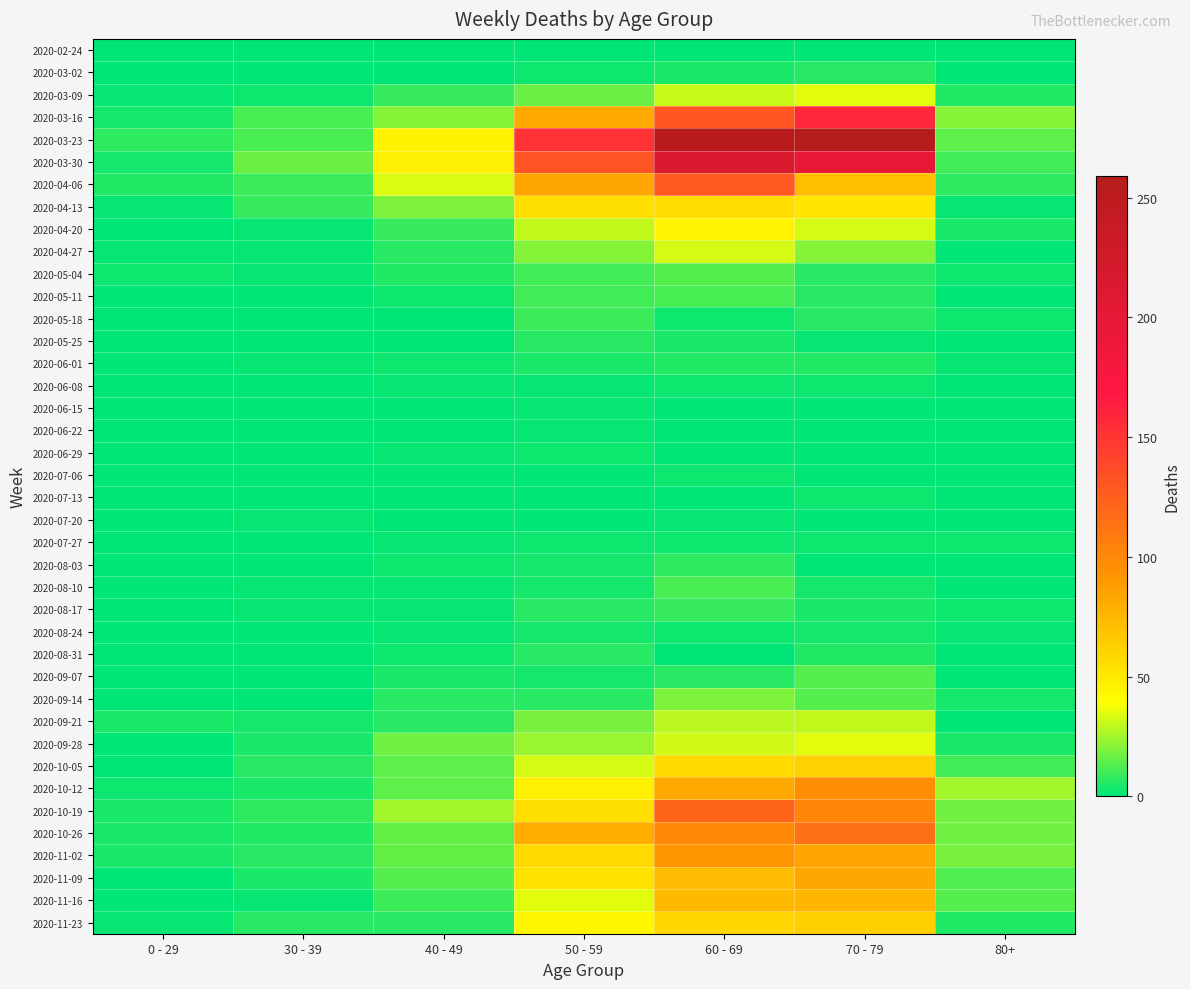

Between 40 - 49 and 60 - 69, which is larger?

40 - 49